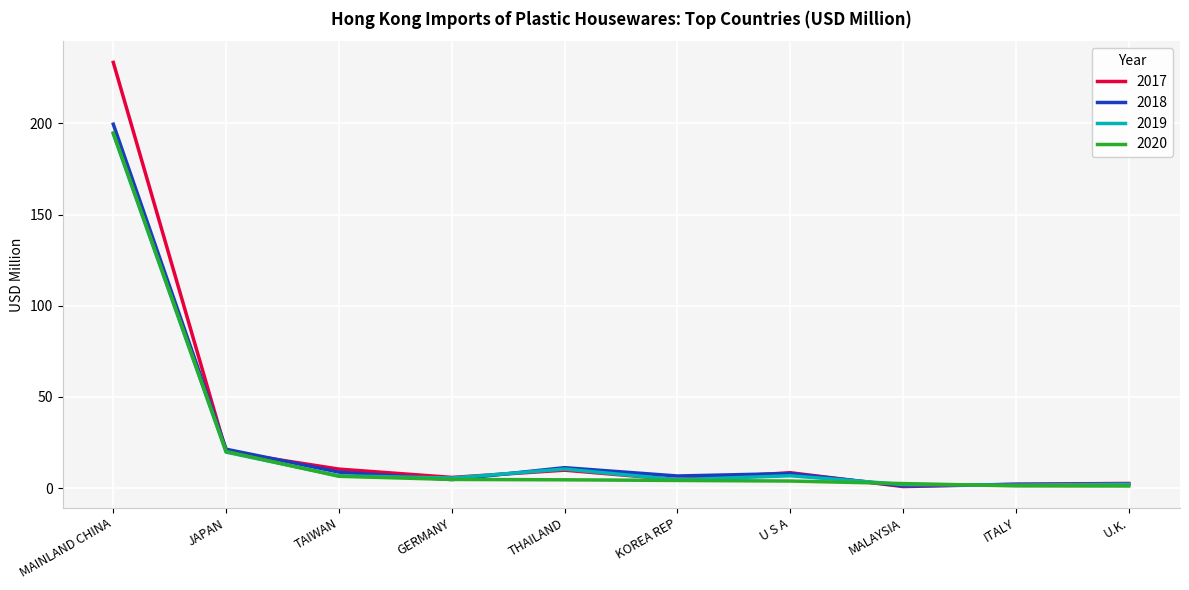

At which category is the sum across all series the highest?

MAINLAND CHINA